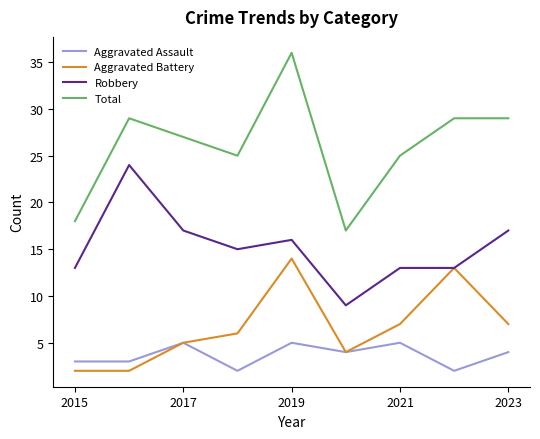

Rank the series by their maximum value, from lowest to highest.

Aggravated Assault, Aggravated Battery, Robbery, Total